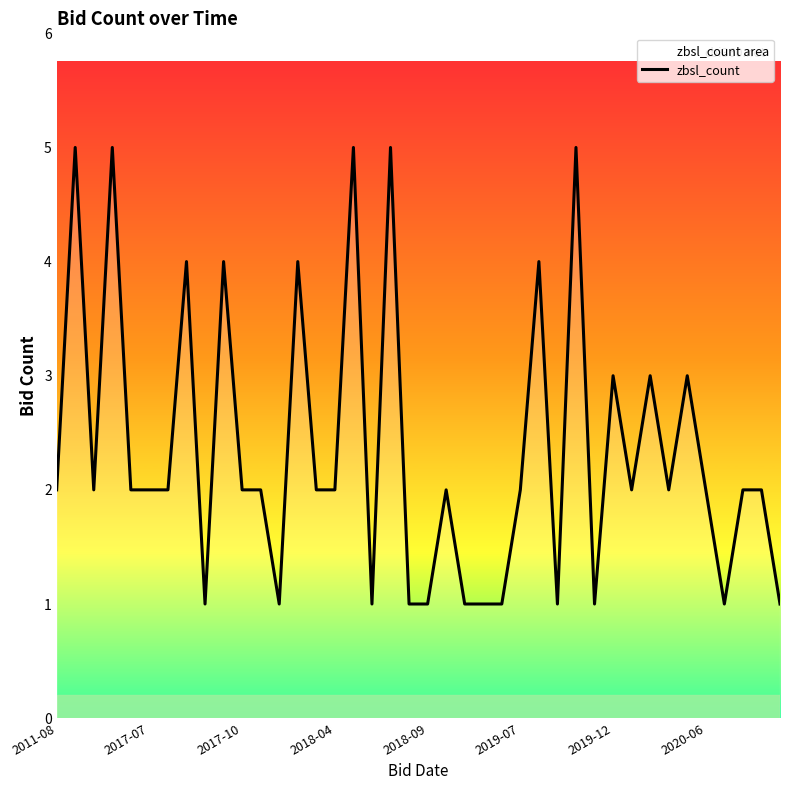

What is the greatest value displayed?

5